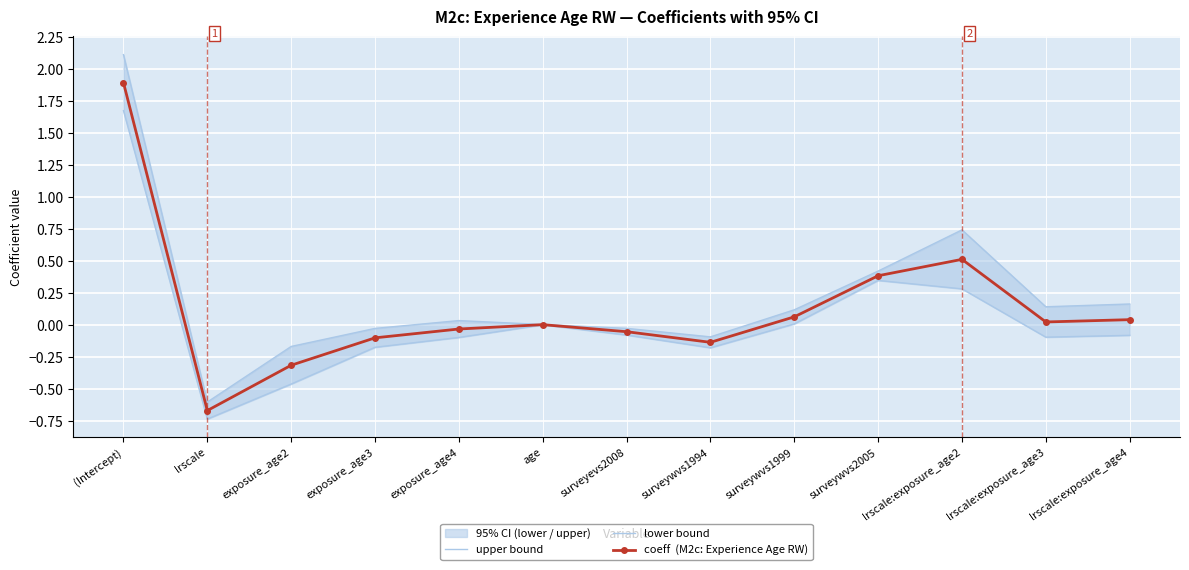

What is the difference between the maximum and minimum values in the lower bound series?

2.4